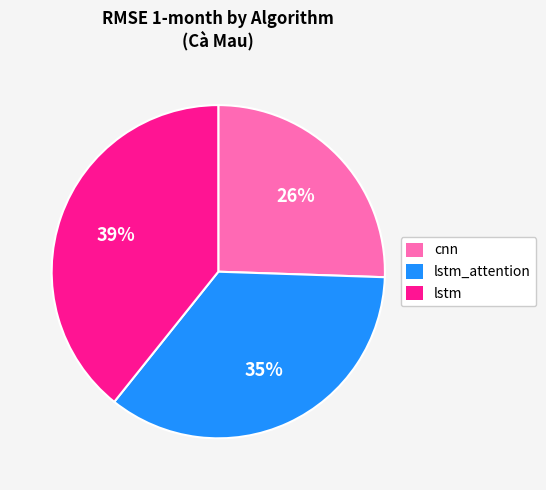

To the nearest percent, what percentage of the pie is cnn?

26%